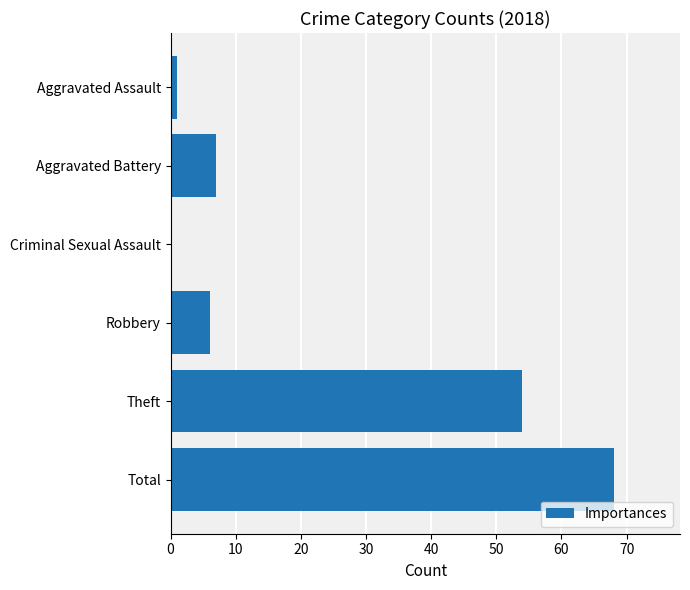

Reading bottom to top, list all the values displayed in this chart.

Total=68	Theft=54	Robbery=6	Criminal Sexual Assault=0	Aggravated Battery=7	Aggravated Assault=1